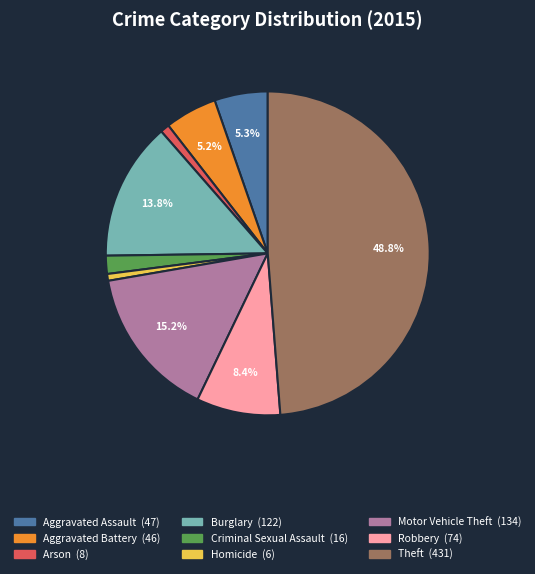

Count the number of slices in the pie.

9